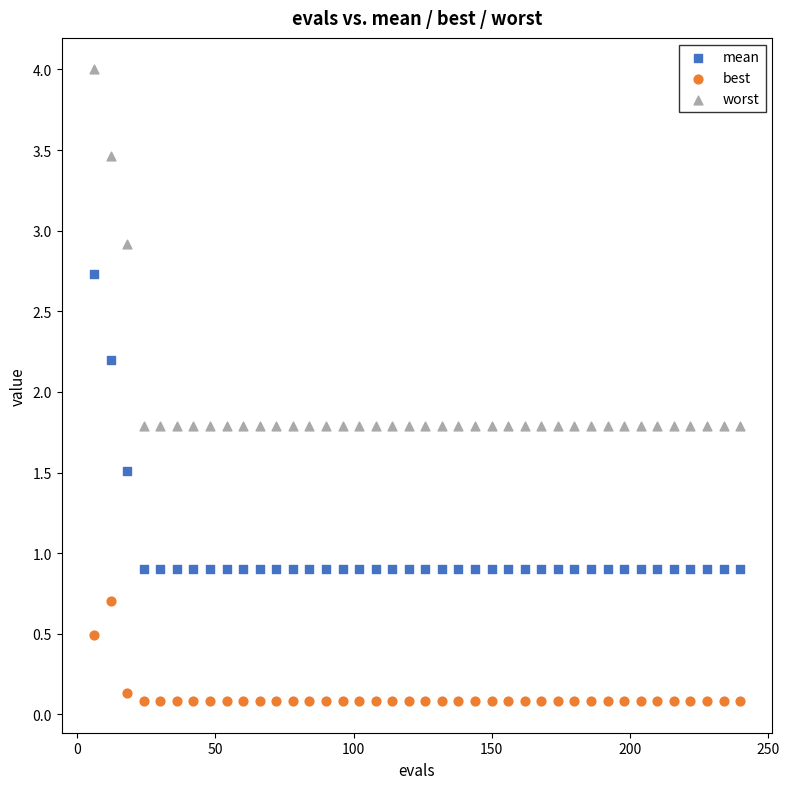

Which series contains the highest Y value?

worst